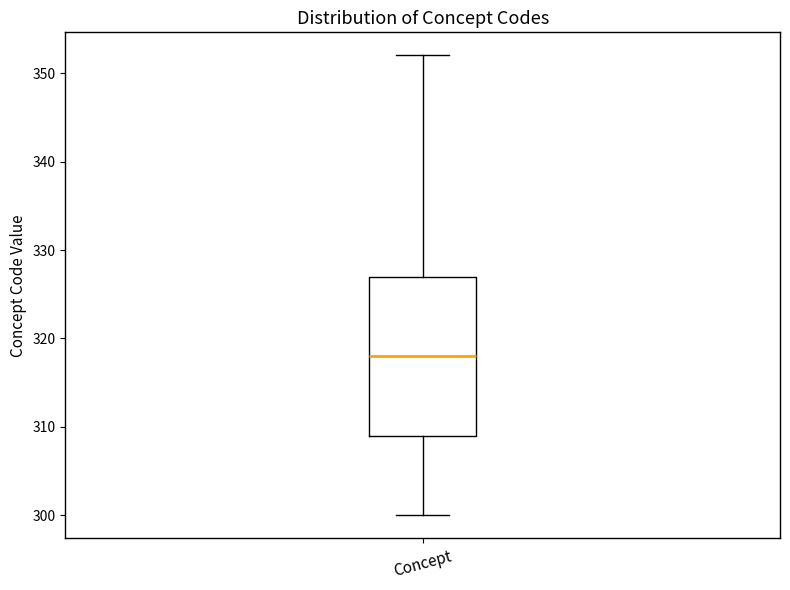

Where does the lower whisker of the box for Concept end on the y-axis? The values are not printed on the chart, so give them approximately, as read against the axis.

300